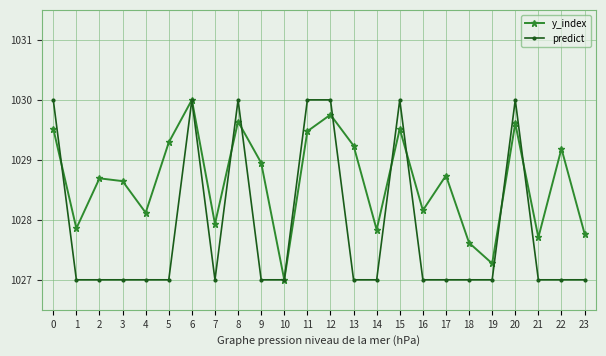

What is the difference between the second highest and minimum values in the predict series?

3.0